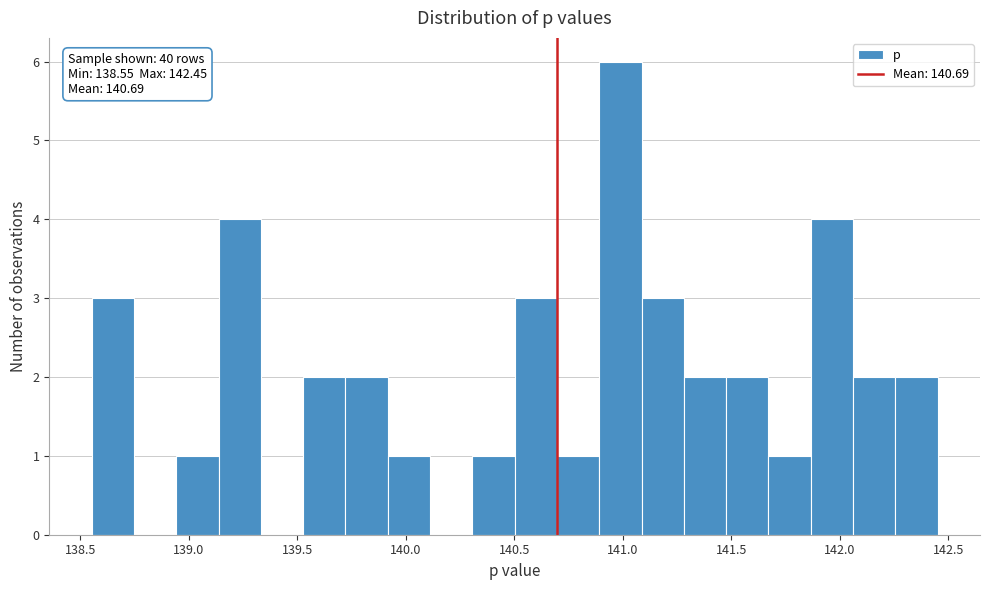

Read against the x-axis, roughly where is the centre of the tallest bar?

141.00